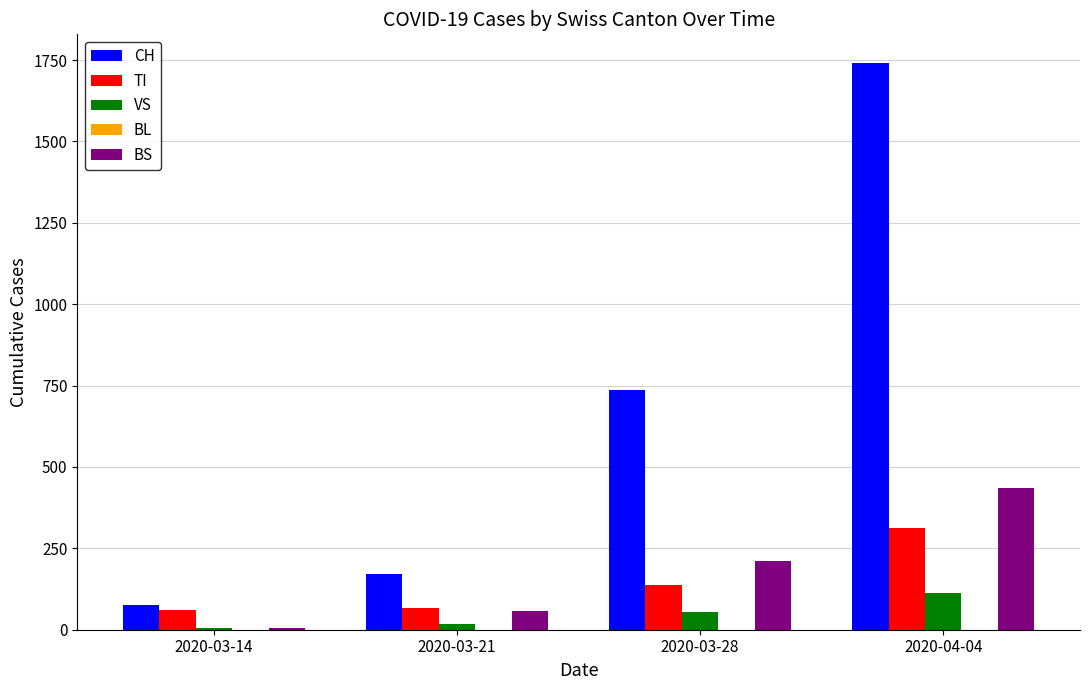

What is the difference between the BS values at 2020-03-14 and 2020-04-04?

430